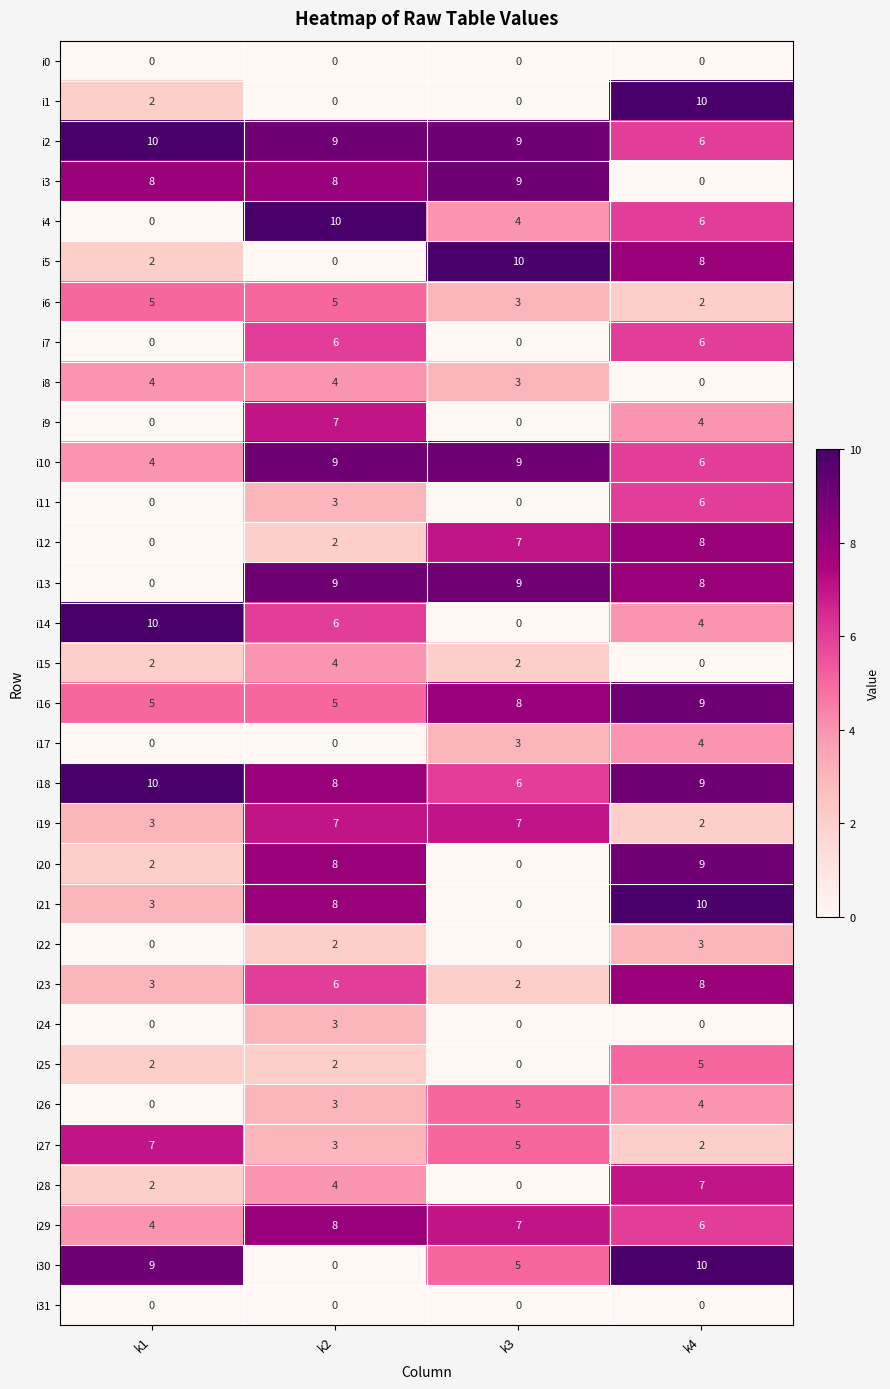

What is the spread (max minus min) of values at k4?

10